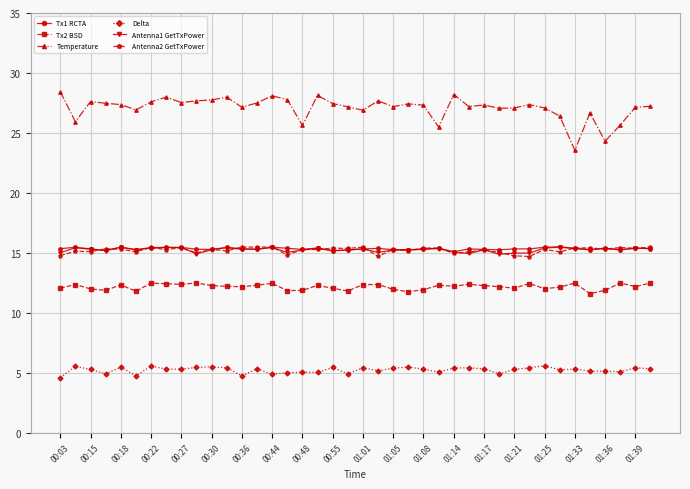

Which series has the largest total across all categories?

Temperature